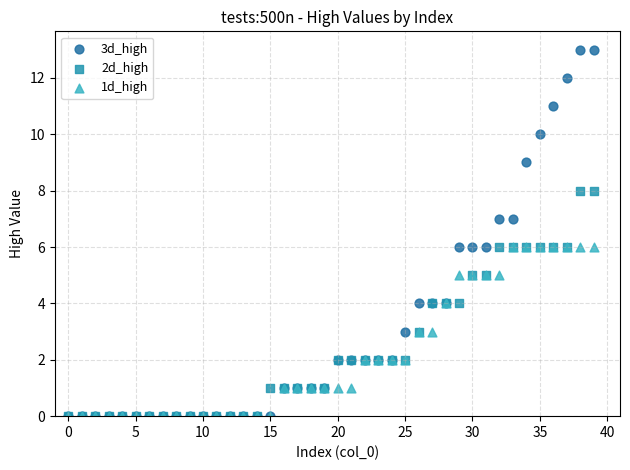

Which series has the largest Y range (max minus min)?

3d_high